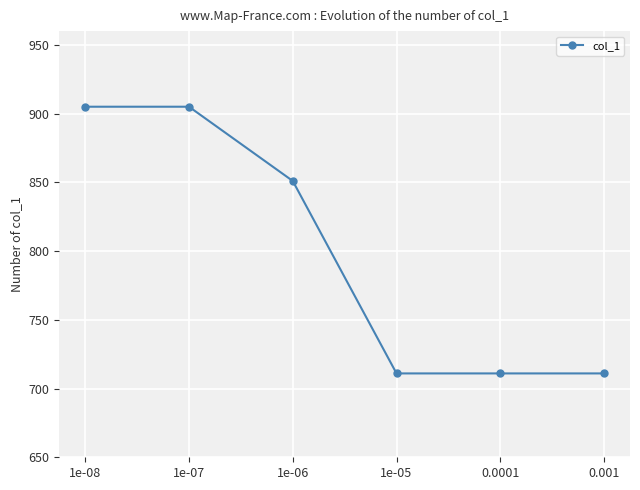

What is the value of the 6th point from the left?

711